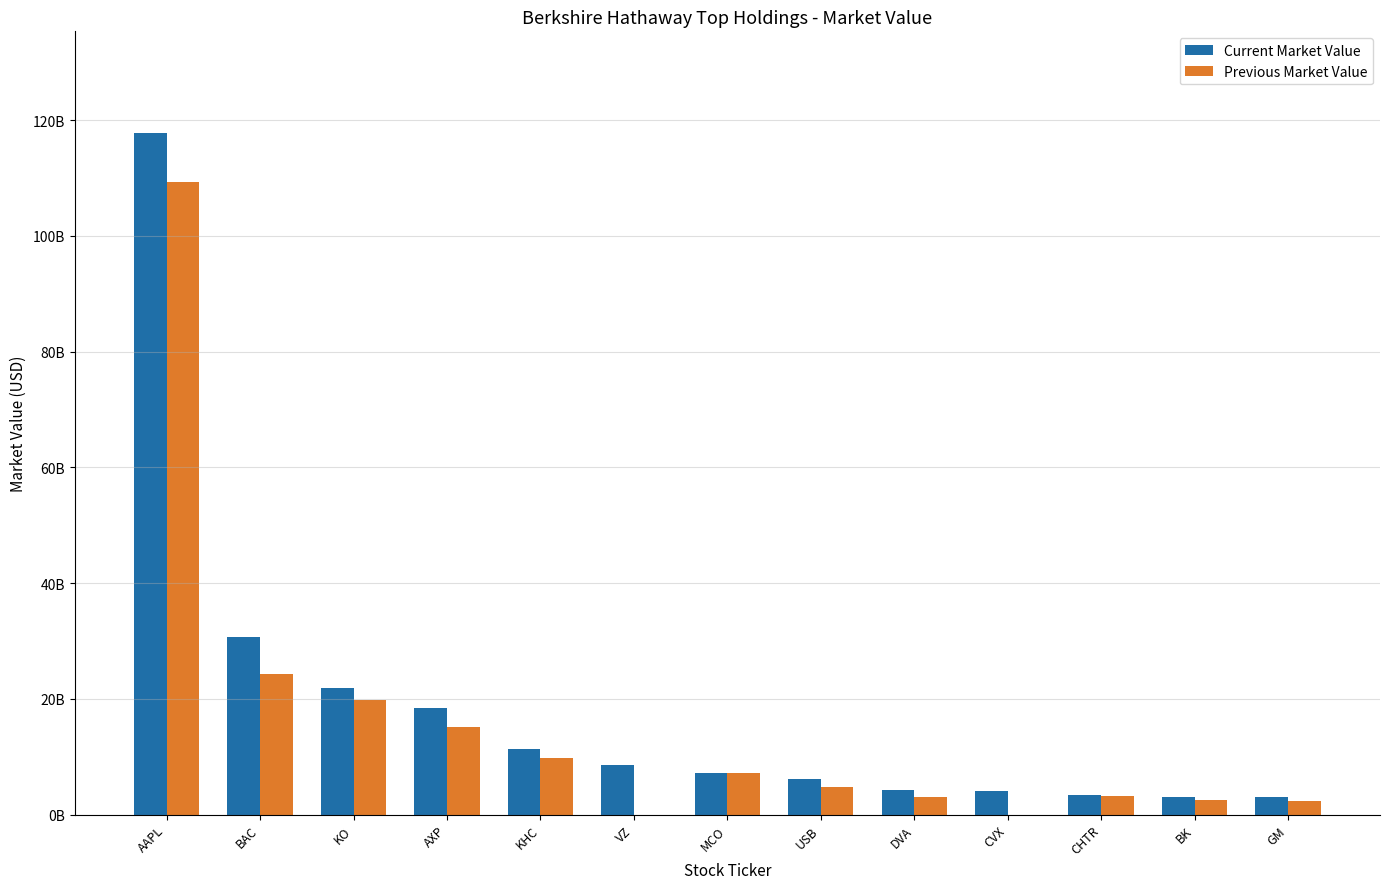

The Current Market Value series shows 3134442857 at VZ. True or false?

False